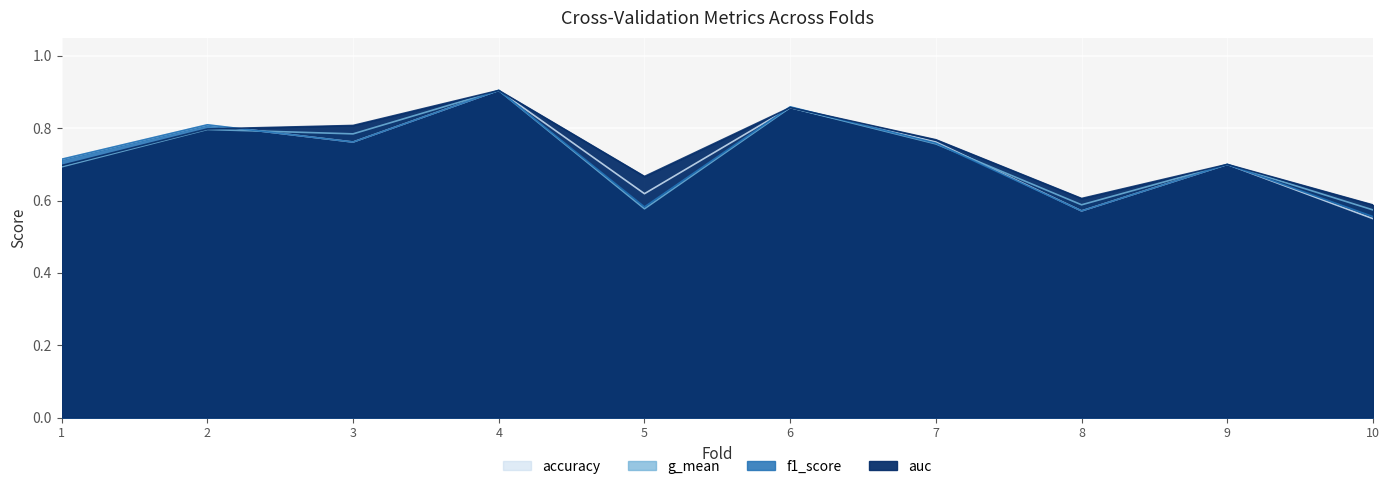

Is it true that g_mean equals 0.7 at 1?

True